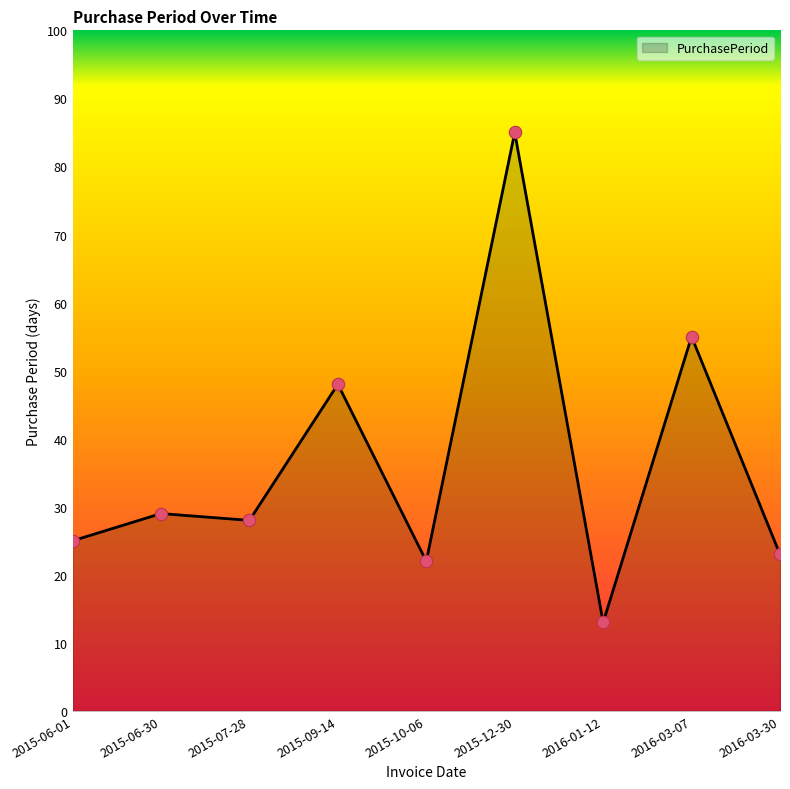

What is the change in value from 2015-06-01 to 2015-07-28?

+3